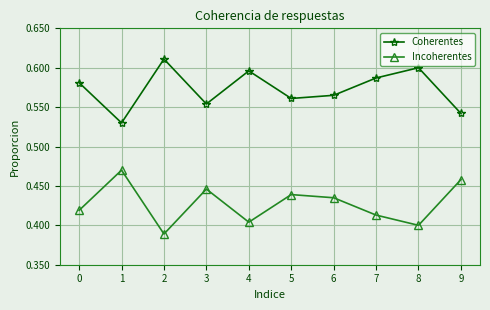

Count the number of data series in this chart.

2